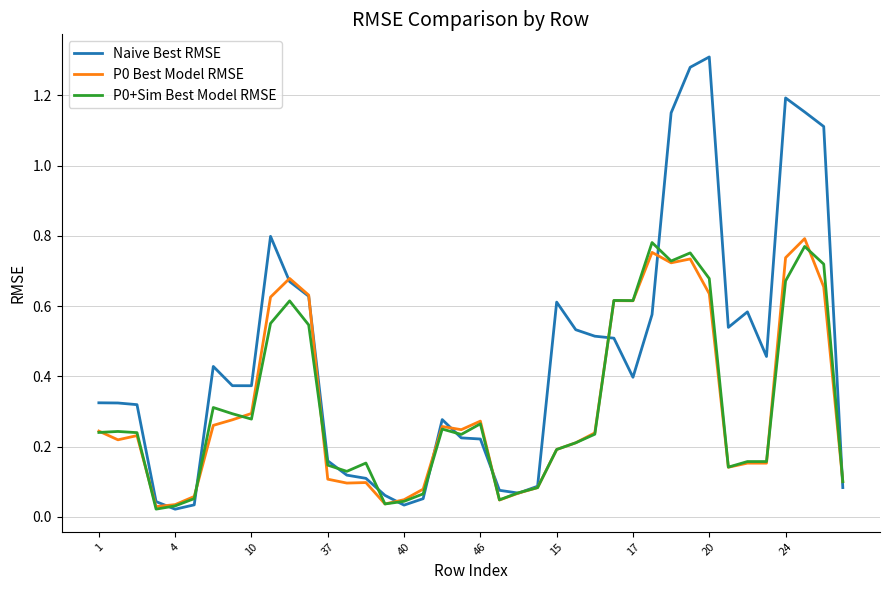

At how many categories does at least one series exceed 0?

40